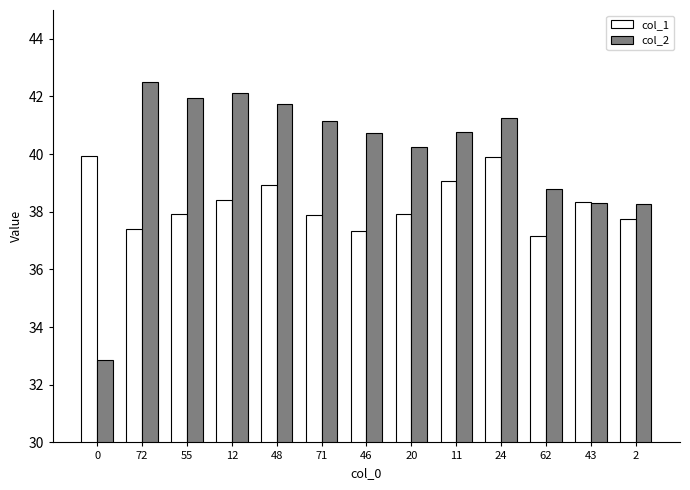

Rank the series at 71 from lowest to highest value.

col_1, col_2